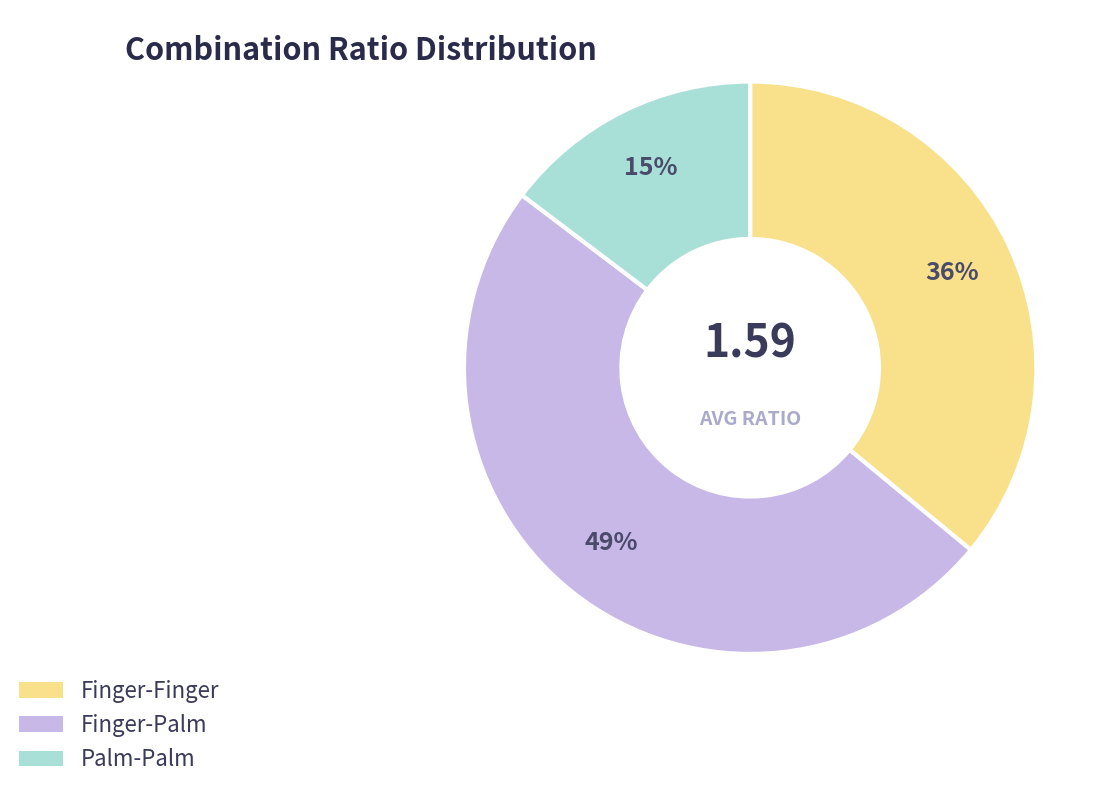

To the nearest percent, what portion does Palm-Palm represent?

15%